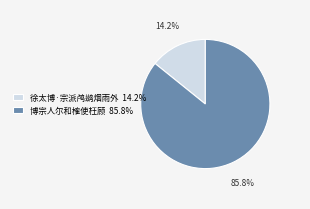

Approximately how many times larger is the value at 博宗人尔和榷使枉顾 compared to 徐太博·宗派鸬鹚烟雨外?

6.0